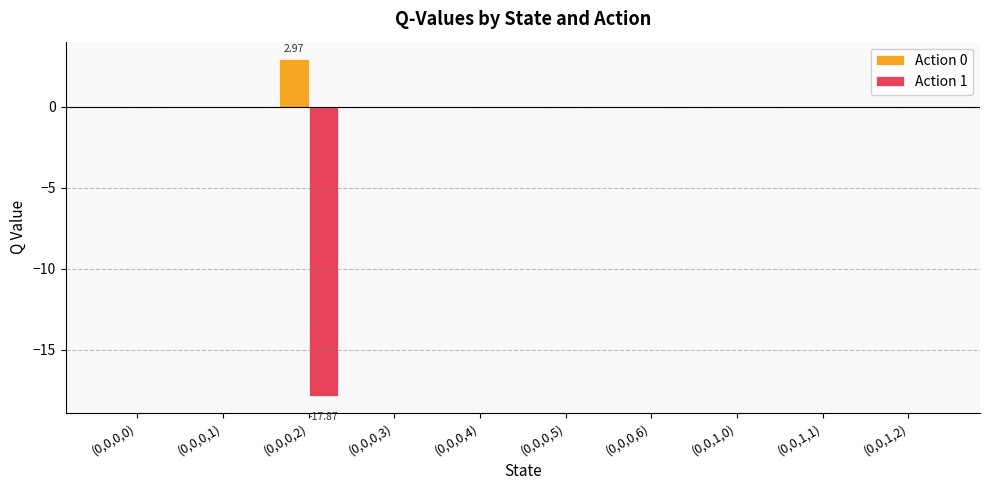

Reading left to right, list all the values displayed in this chart.

Action 0: (0,0,0,0)=0.0	(0,0,0,1)=0.0	(0,0,0,2)=3.0	(0,0,0,3)=0.0	(0,0,0,4)=0.0	(0,0,0,5)=0.0	(0,0,0,6)=0.0	(0,0,1,0)=0.0	(0,0,1,1)=0.0	(0,0,1,2)=0.0
Action 1: (0,0,0,0)=0.0	(0,0,0,1)=0.0	(0,0,0,2)=-17.9	(0,0,0,3)=0.0	(0,0,0,4)=0.0	(0,0,0,5)=0.0	(0,0,0,6)=0.0	(0,0,1,0)=0.0	(0,0,1,1)=0.0	(0,0,1,2)=0.0